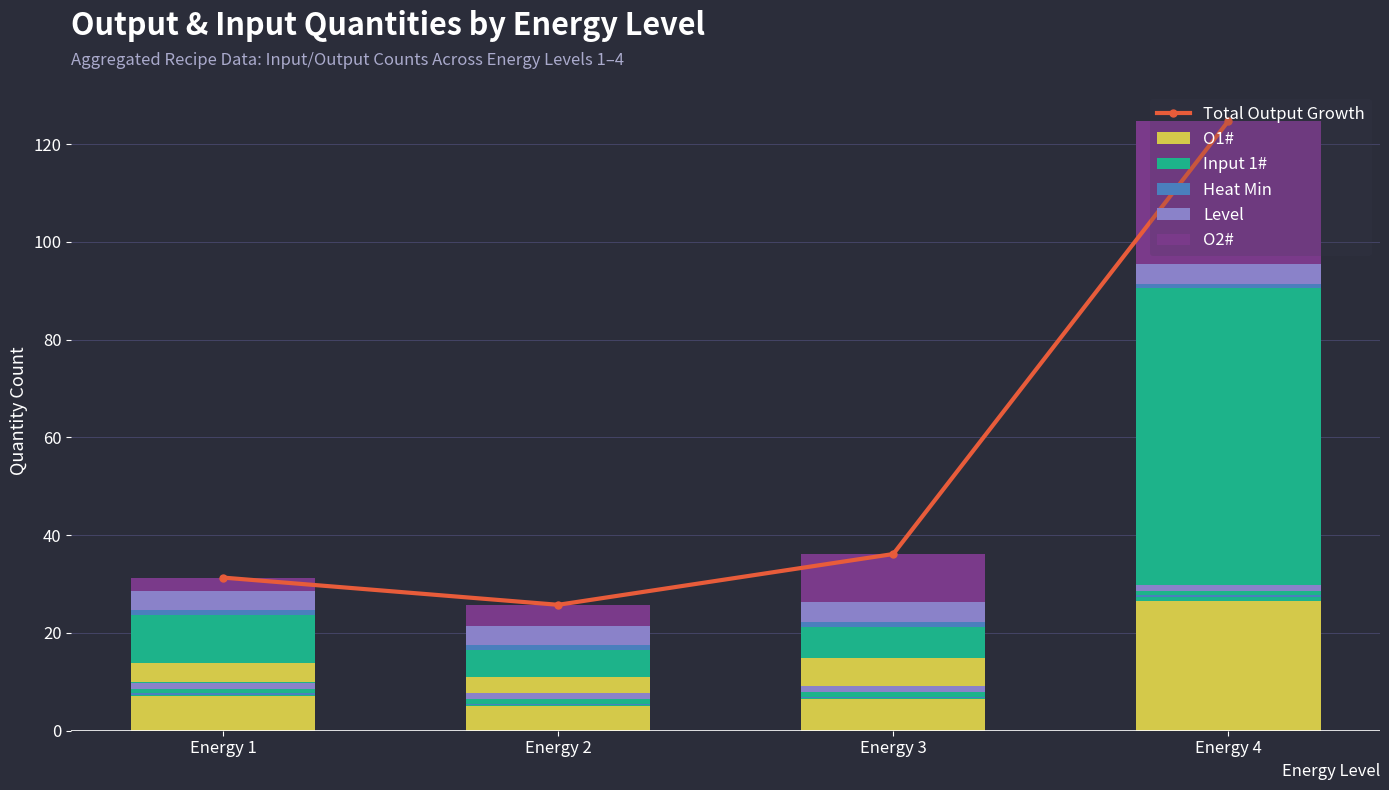

The value of O1# at Energy 1 is 5.1. True or false?

False